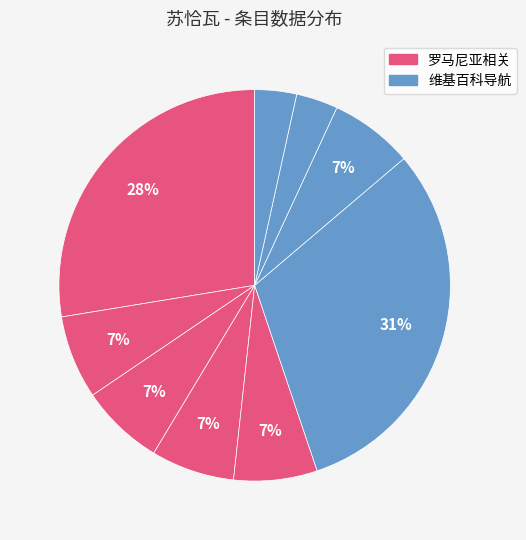

To the nearest percent, what is the average slice percentage?

11%